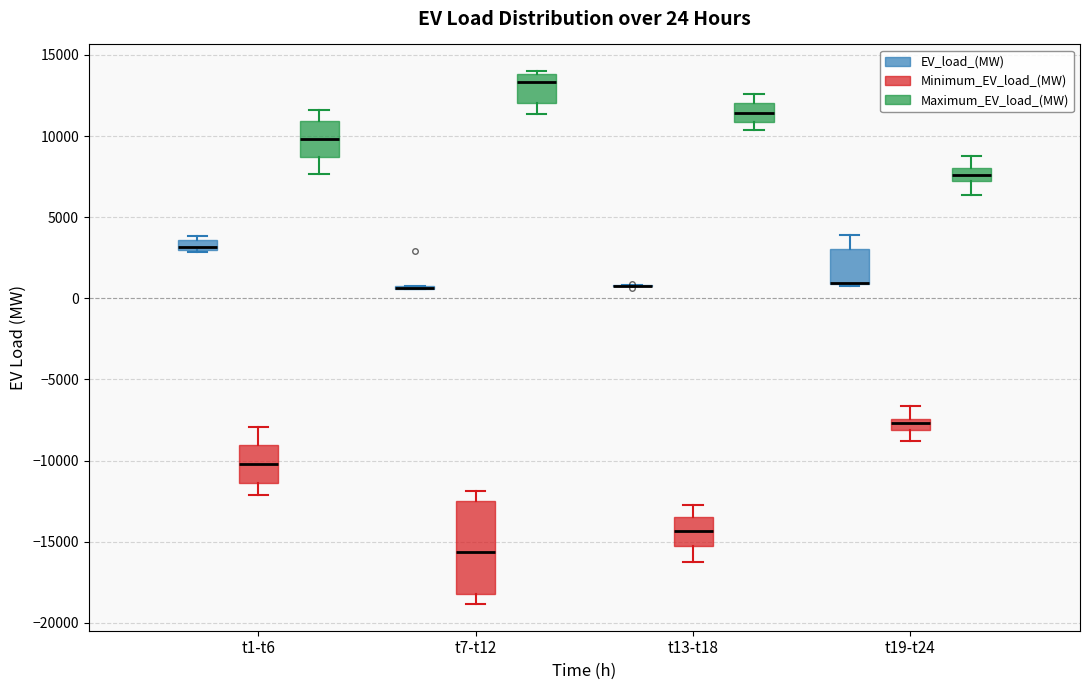

Comparing the boxes themselves (not the whiskers), which one is the tallest?

t7-t12 (Minimum_EV_load_(MW))